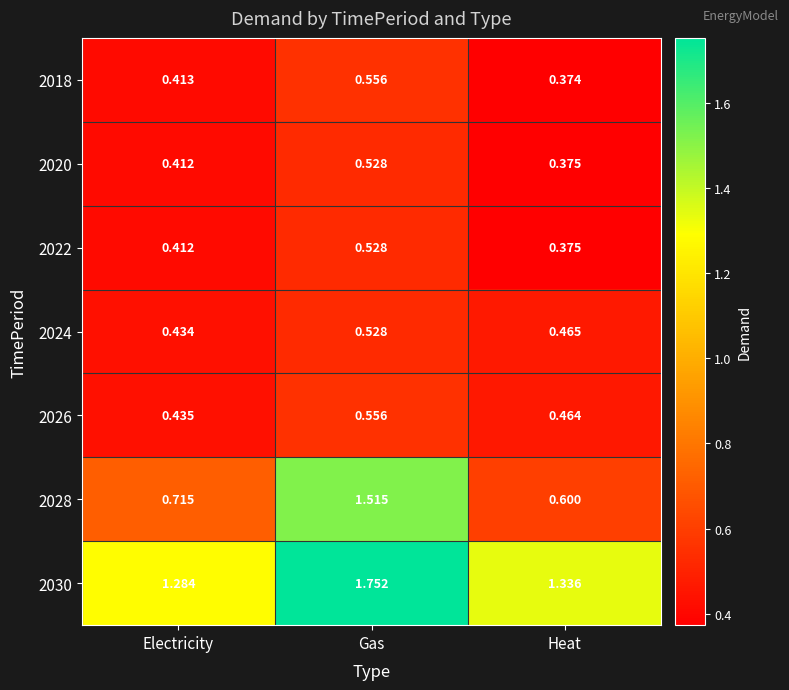

At which label is 2024 closest to 0?

Electricity